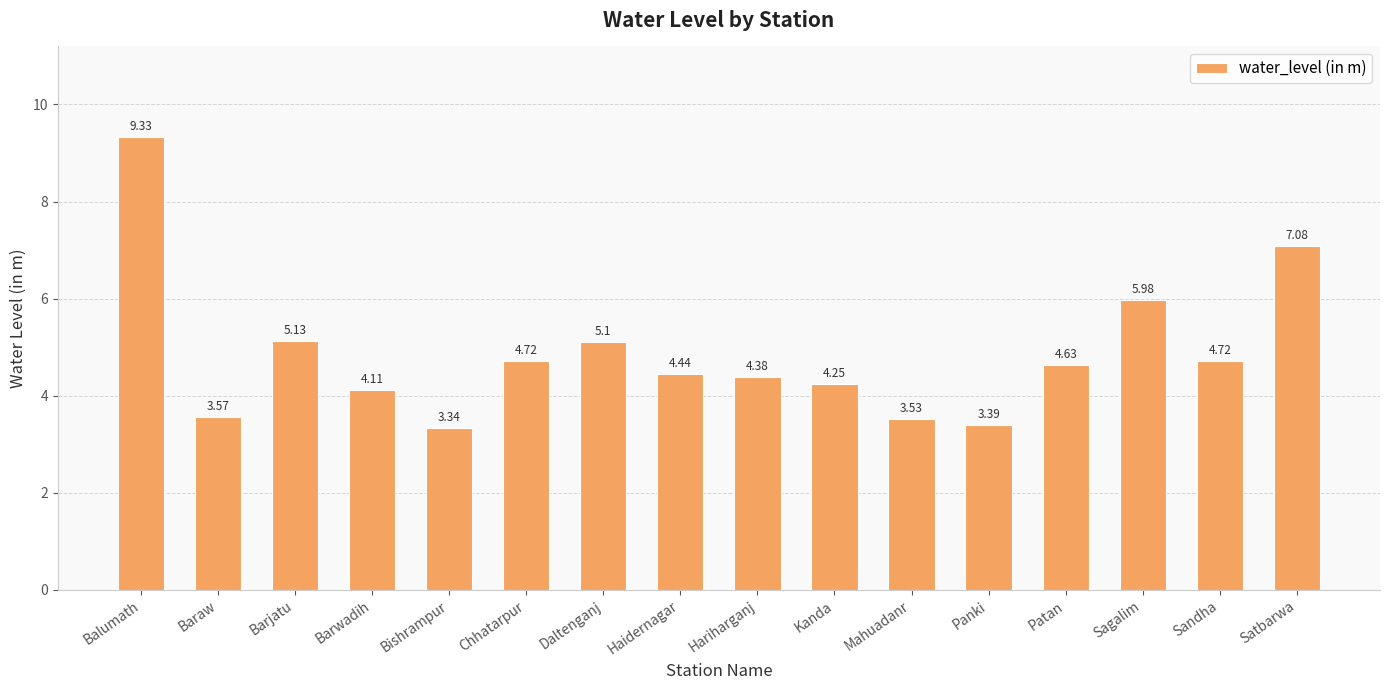

Which label corresponds to the smallest value in the chart?

Bishrampur